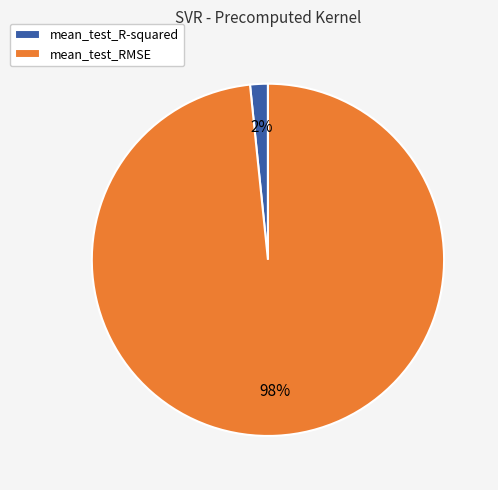

To the nearest percent, what is the average slice percentage?

50%